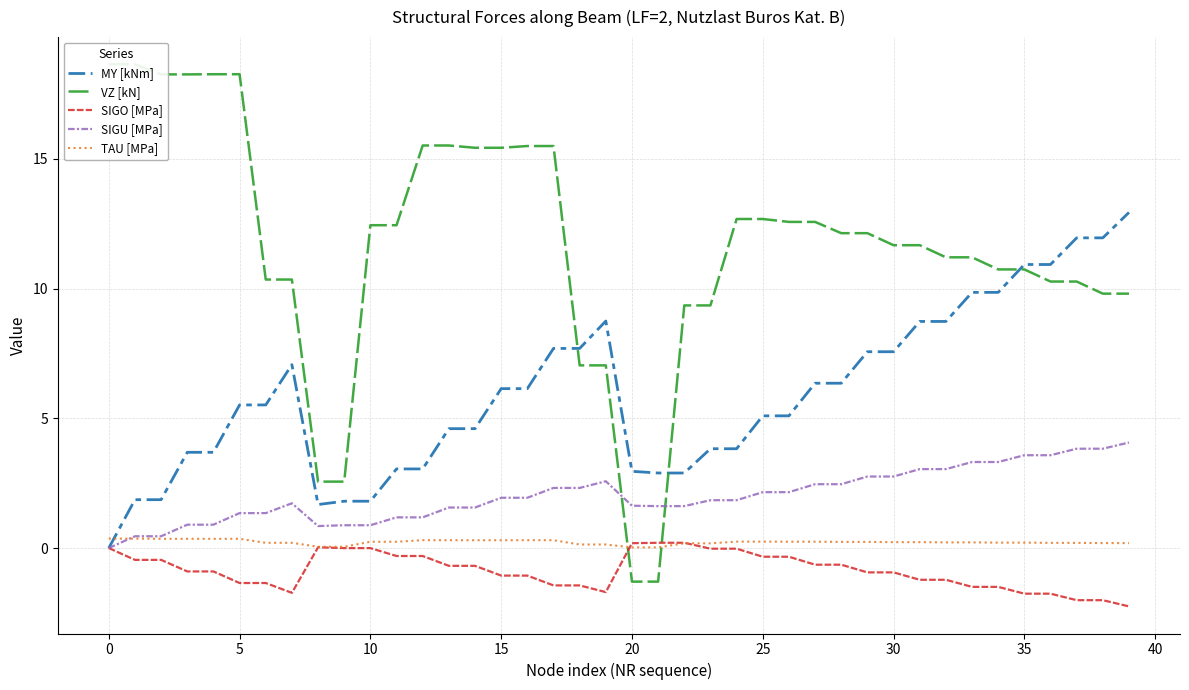

What is the maximum value for MY [kNm]?

12.9